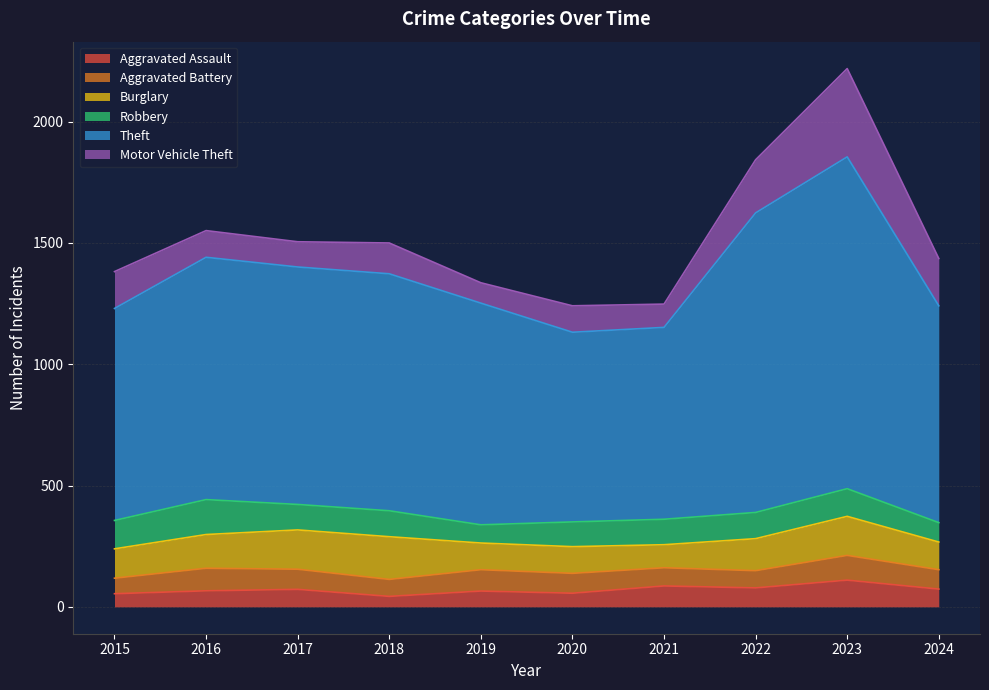

Reading left to right, extract all data points from this chart.

Aggravated Assault: 2015=54	2016=66	2017=72	2018=43	2019=65	2020=56	2021=86	2022=78	2023=110	2024=73
Aggravated Battery: 2015=64	2016=93	2017=83	2018=70	2019=88	2020=82	2021=75	2022=71	2023=102	2024=80
Burglary: 2015=121	2016=139	2017=162	2018=176	2019=110	2020=110	2021=95	2022=132	2023=161	2024=114
Robbery: 2015=117	2016=144	2017=105	2018=107	2019=75	2020=102	2021=105	2022=108	2023=114	2024=80
Theft: 2015=874	2016=999	2017=979	2018=977	2019=914	2020=782	2021=791	2022=1235	2023=1368	2024=894
Motor Vehicle Theft: 2015=152	2016=110	2017=104	2018=127	2019=84	2020=109	2021=96	2022=219	2023=364	2024=195